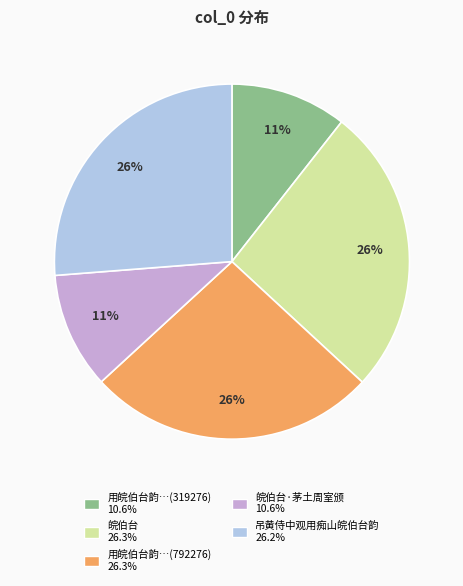

Is there any slice that represents more than half of the pie?

No